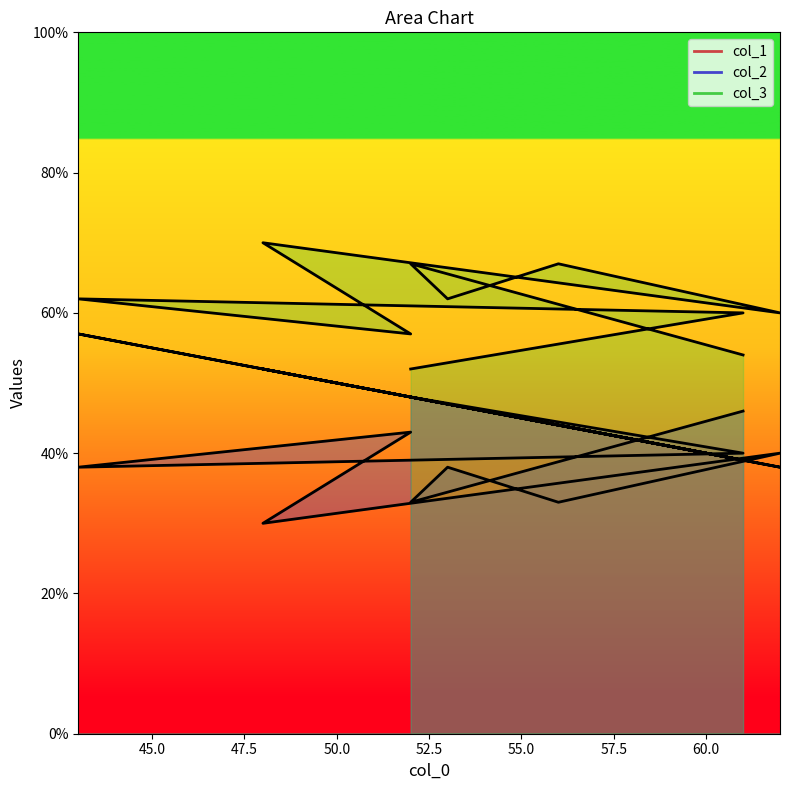

The col_2 series shows 30 at 48. True or false?

True